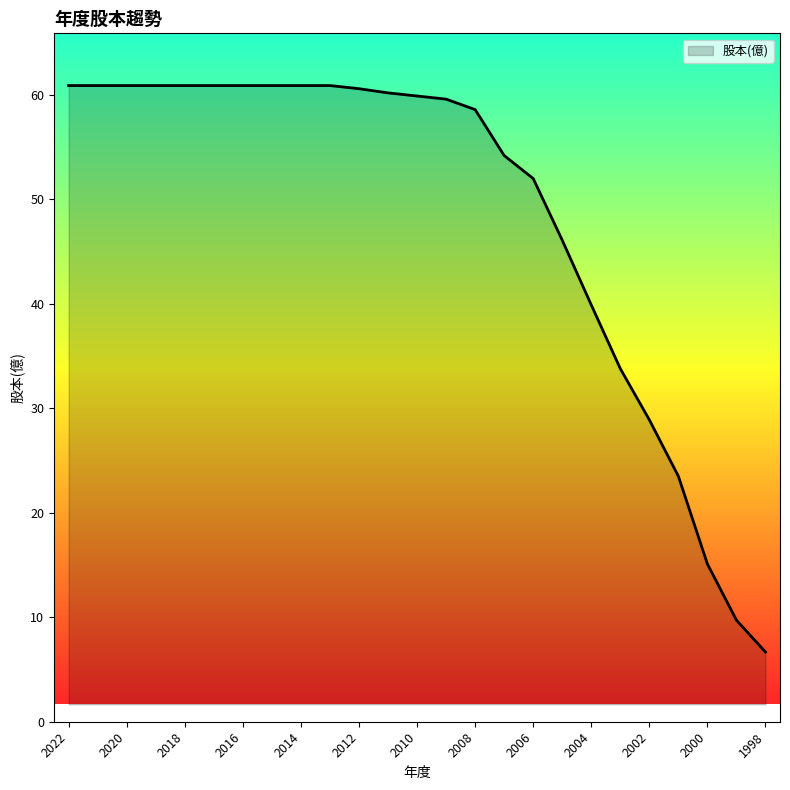

What is the difference between the maximum and minimum values?

54.2